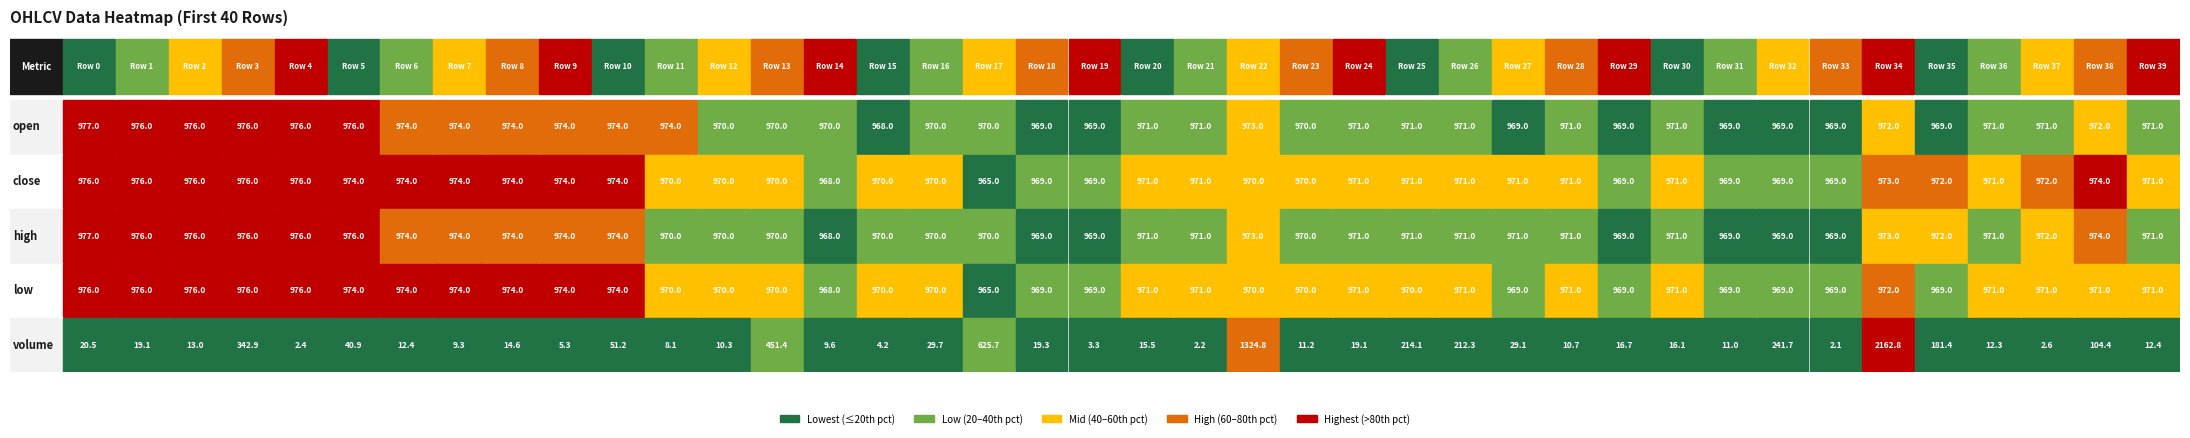

What is the difference between the second highest and minimum values in the volume series?

1322.7